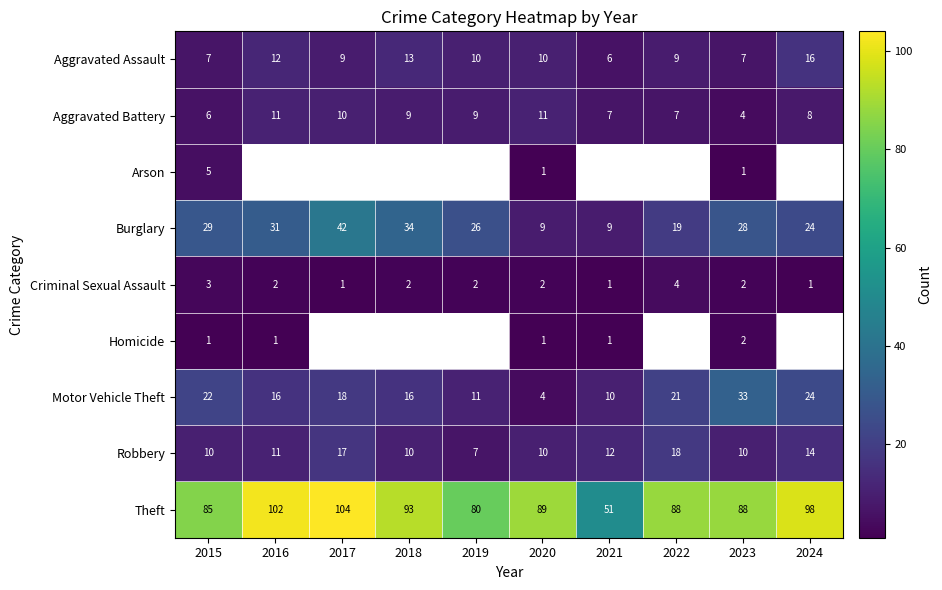

What is the minimum value shown in the chart?

1.0